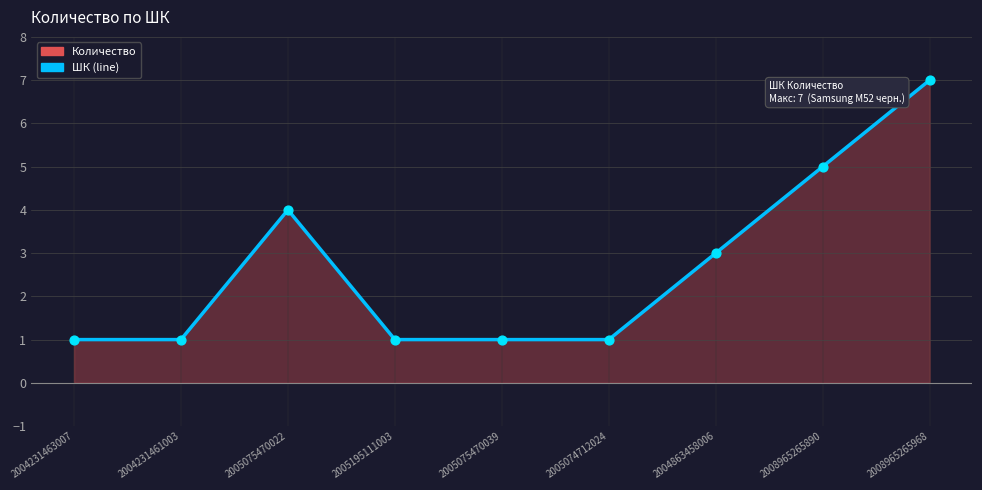

Which has a higher value, 2005195111003 or 2004863458006?

2004863458006